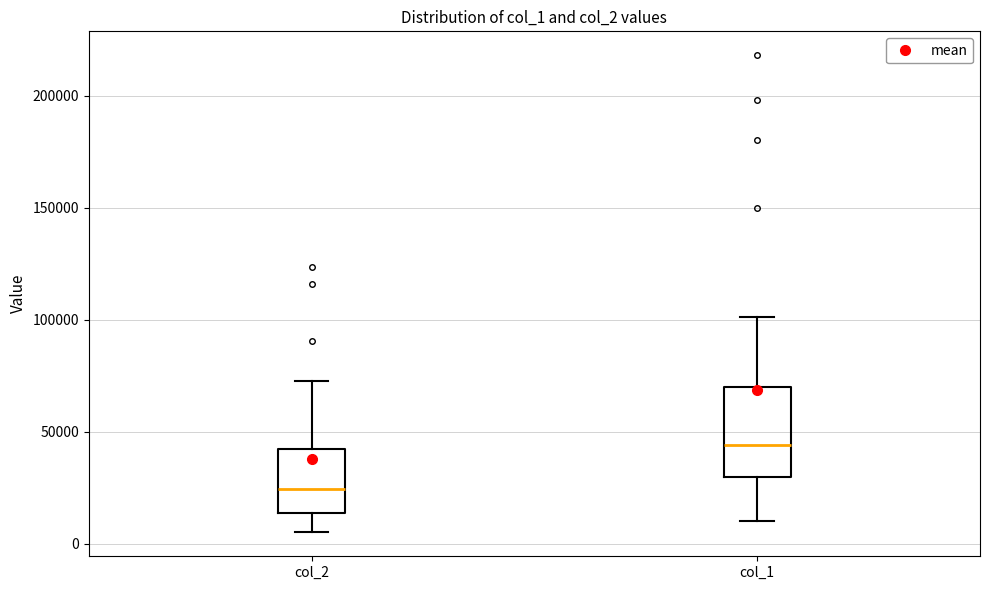

Where is the lower edge of the box for col_1 on the y-axis? The values are not printed on the chart, so give them approximately, as read against the axis.

30000